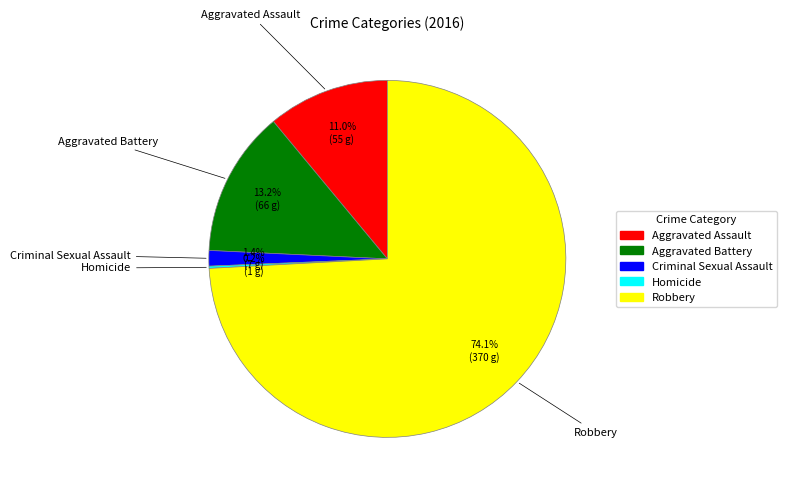

Approximately how many times larger is the value at Aggravated Assault compared to Aggravated Battery?

0.8